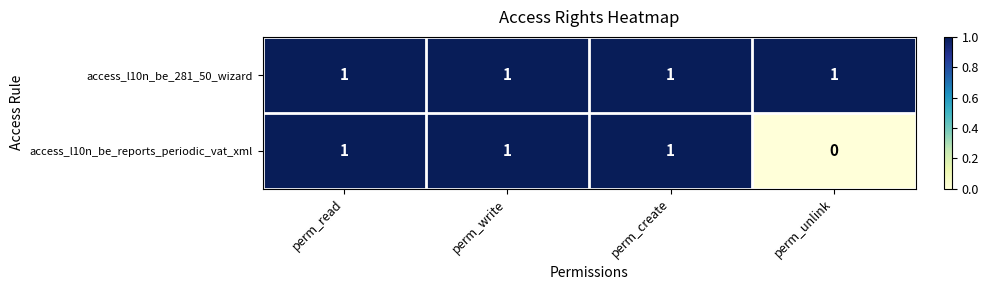

Is it true that access_l10n_be_281_50_wizard equals 1 at perm_create?

True